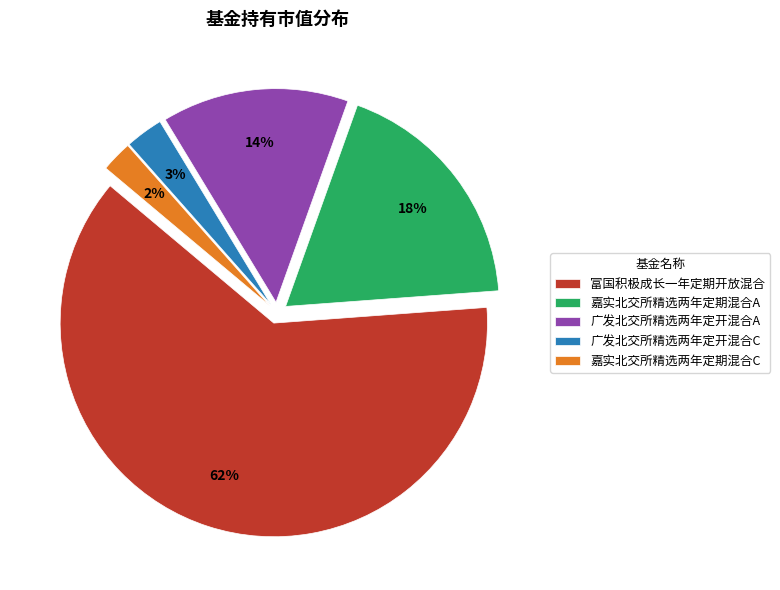

Is it true that 嘉实北交所精选两年定期混合C is 2% of the pie?

True